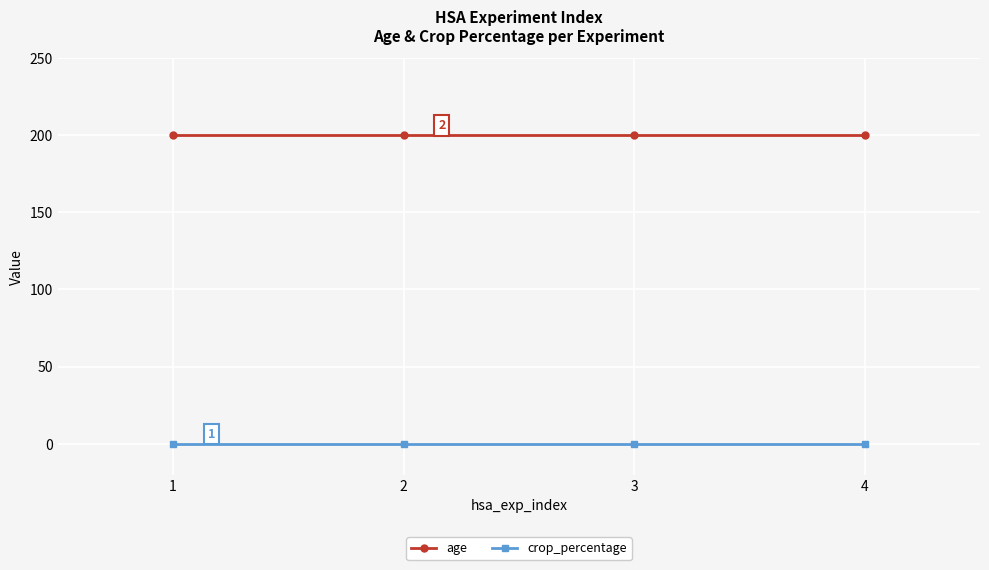

True or false: crop_percentage has more than 2 points higher than both neighbors.

False